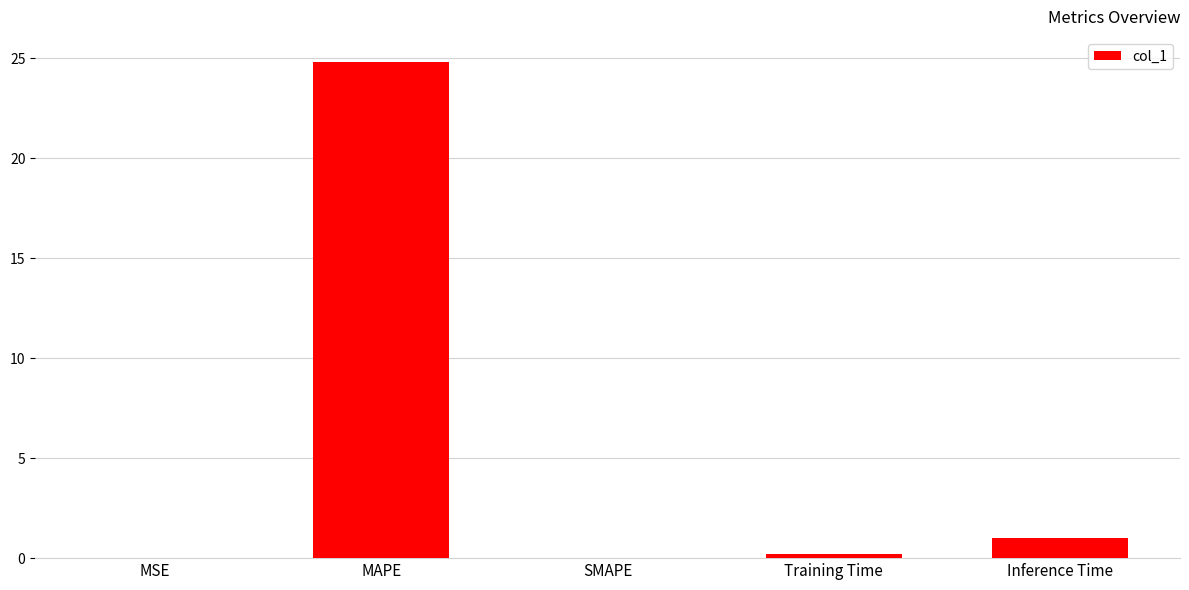

What is the change in value from MAPE to SMAPE?

-24.8